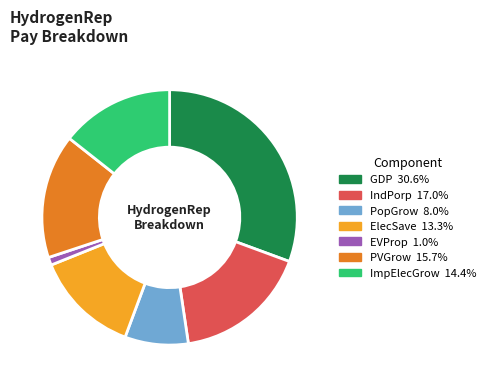

Between PVGrow and GDP, which is larger?

GDP